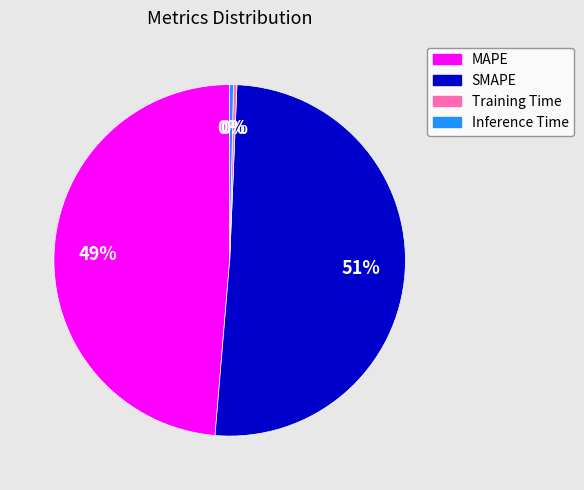

To the nearest percent, what is the average slice percentage?

25%